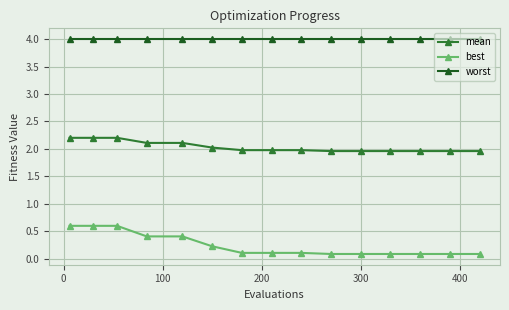

List the series in order of their overall mean, highest first.

worst, mean, best